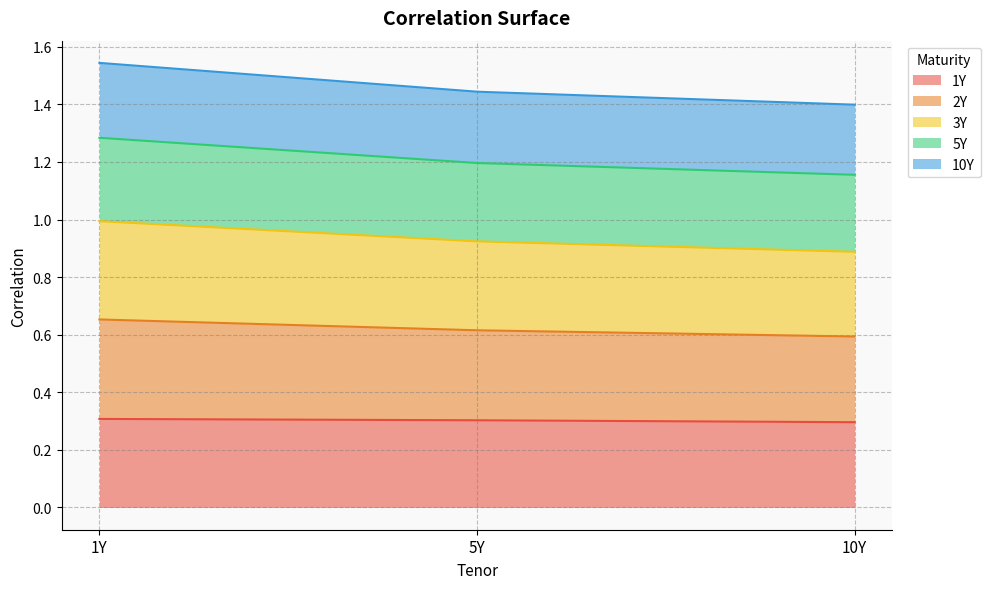

What are all the series names shown in the legend?

1Y, 2Y, 3Y, 5Y, 10Y